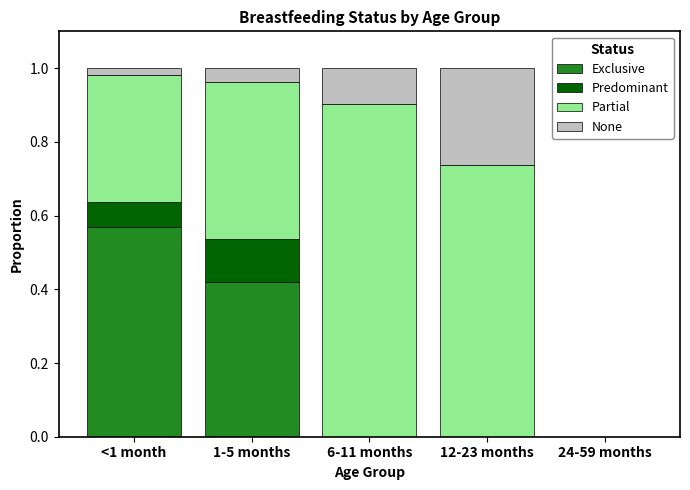

What are all the series names shown in the legend?

Exclusive, Predominant, Partial, None